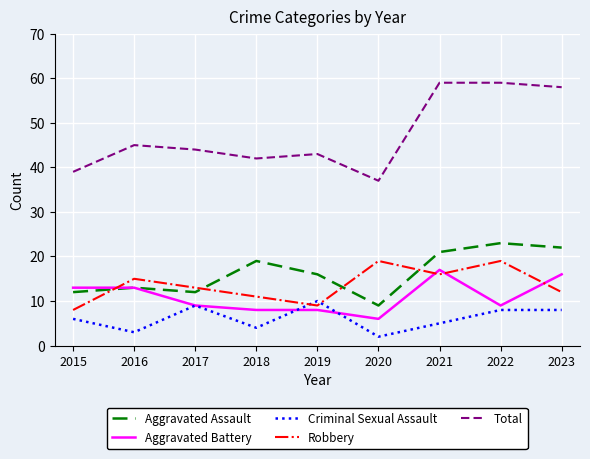

Which series has the widest spread of values?

Total